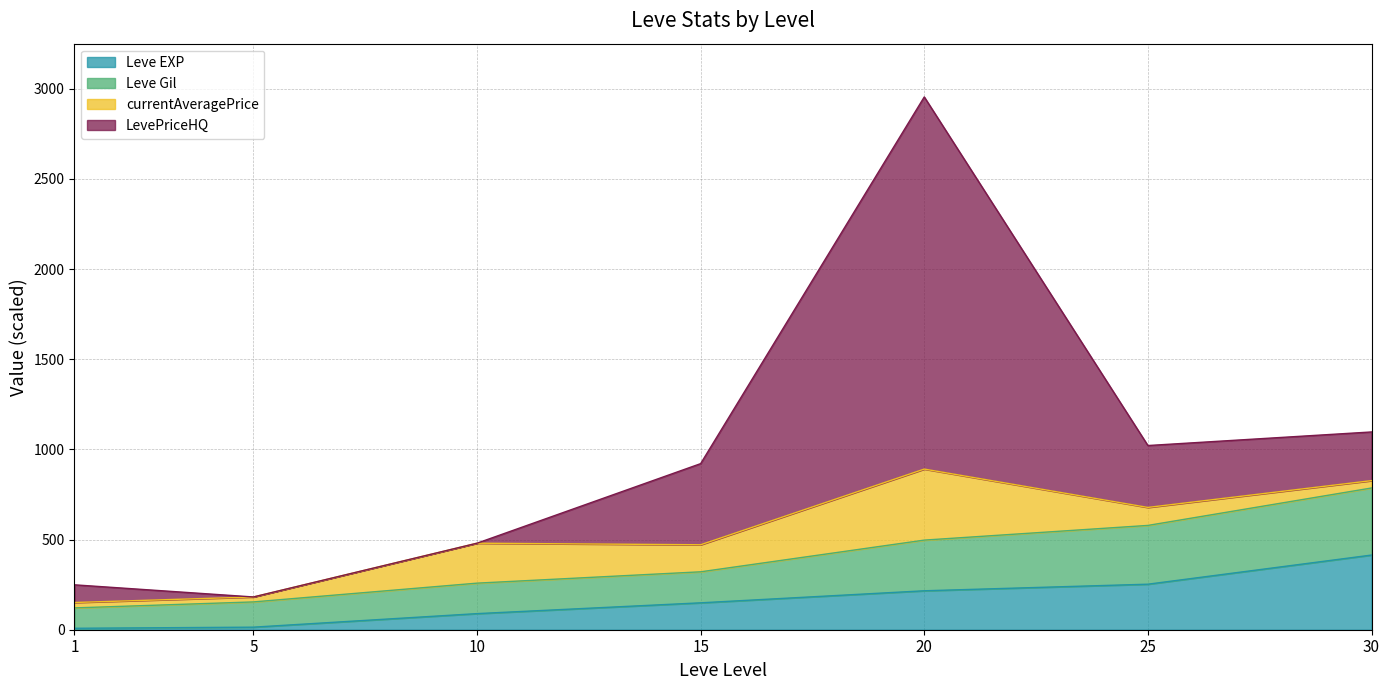

At which category is the sum across all series the highest?

20